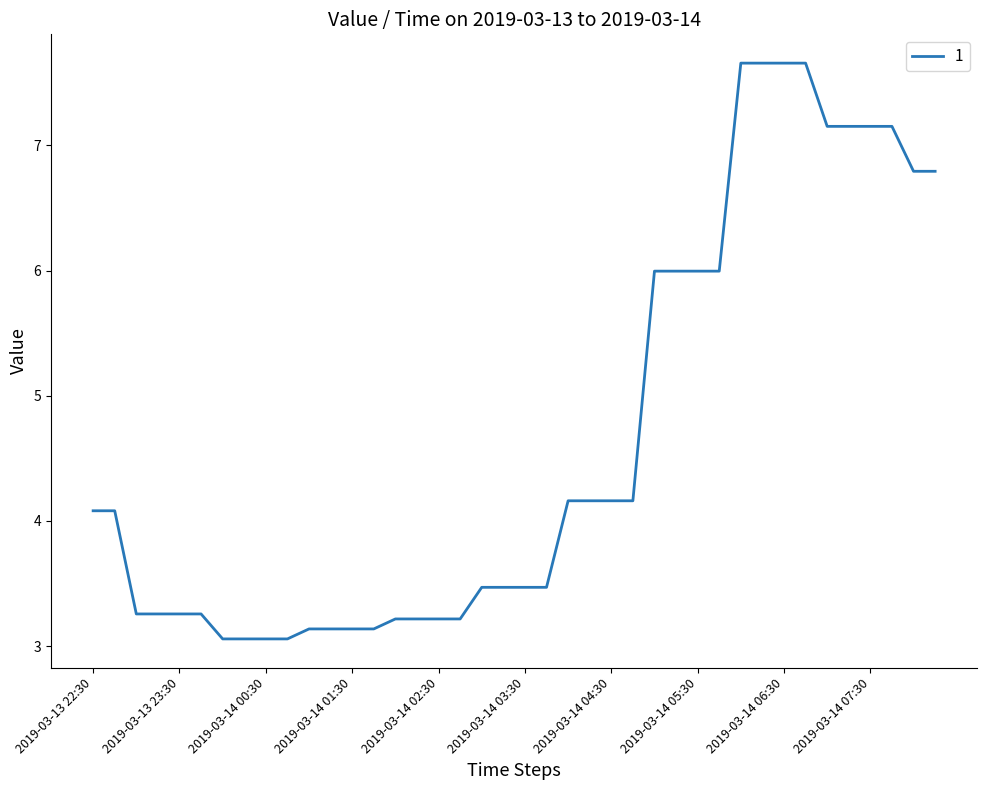

What is the difference between the maximum and minimum values?

4.6